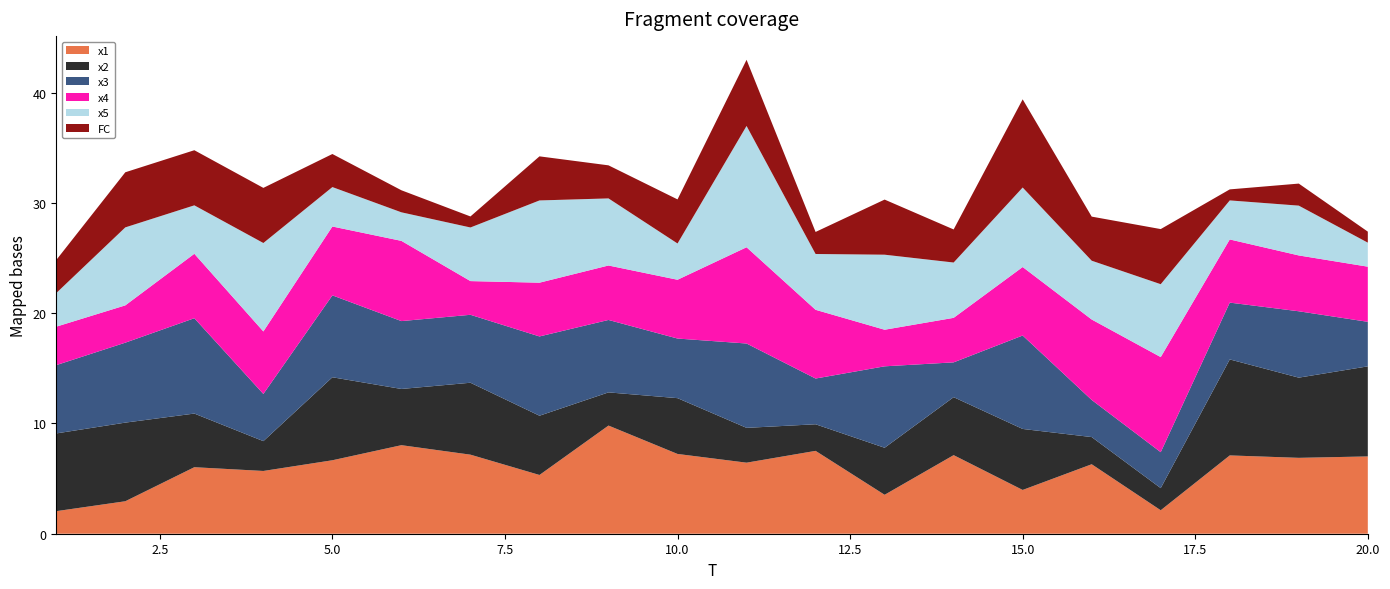

Reading left to right, what are all the values shown in this chart?

x1: 2.0	2.9	6.0	5.7	6.7	8.0	7.2	5.3	9.8	7.2	6.4	7.5	3.5	7.1	4.0	6.3	2.1	7.1	6.9	7.0
x2: 7.1	7.1	4.9	2.7	7.5	5.1	6.5	5.4	3.0	5.1	3.2	2.4	4.3	5.3	5.5	2.5	2.0	8.7	7.3	8.2
x3: 6.2	7.3	8.6	4.3	7.4	6.2	6.2	7.2	6.6	5.4	7.7	4.1	7.4	3.2	8.5	3.4	3.3	5.2	6.0	4.0
x4: 3.5	3.4	5.8	5.7	6.2	7.3	3.1	4.9	4.9	5.3	8.7	6.2	3.3	4.0	6.2	7.3	8.6	5.7	5.1	5.0
x5: 3.0	7.1	4.4	8.0	3.6	2.6	4.9	7.5	6.1	3.3	11.0	5.1	6.8	5.0	7.2	5.3	6.6	3.5	4.5	2.2
FC: 3.0	5.0	5.0	5.0	3.0	2.0	1.0	4.0	3.0	4.0	6.0	2.0	5.0	3.0	8.0	4.0	5.0	1.0	2.0	1.0